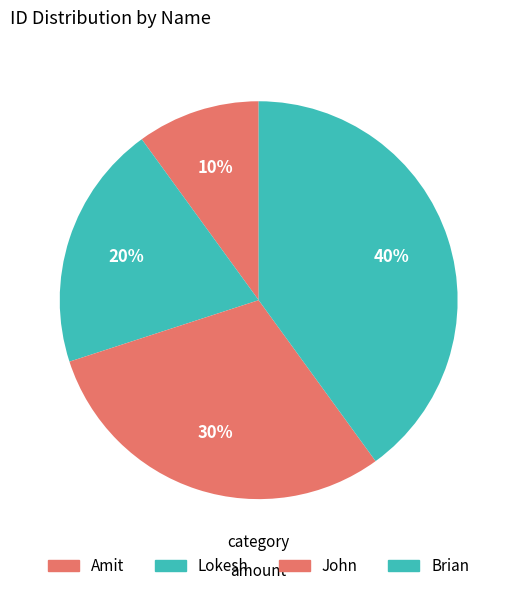

Approximately how many times larger is the value at Amit compared to John?

0.3